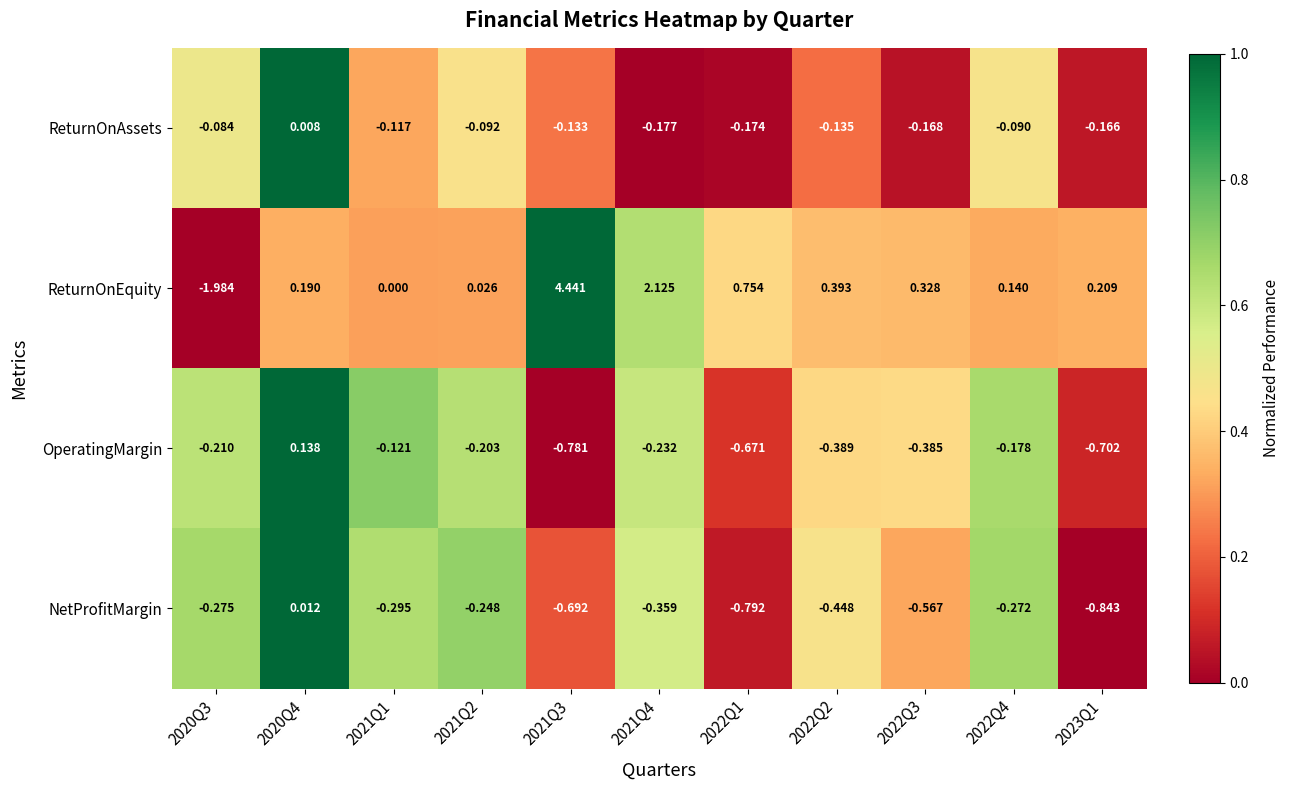

Which series has the largest total across all categories?

ReturnOnEquity